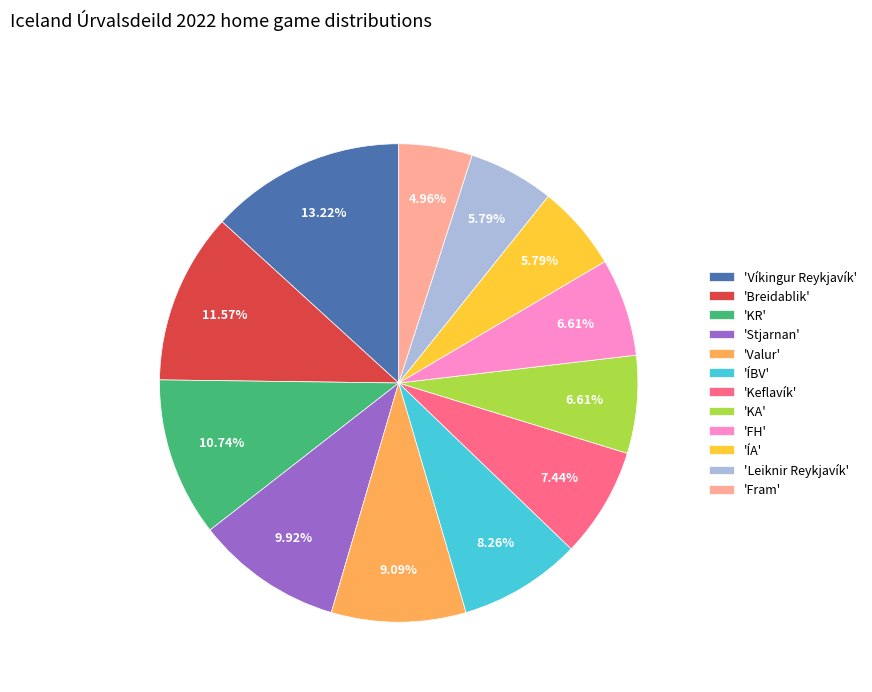

Approximately how many times larger is the value at 'Valur' compared to 'Fram'?

1.8